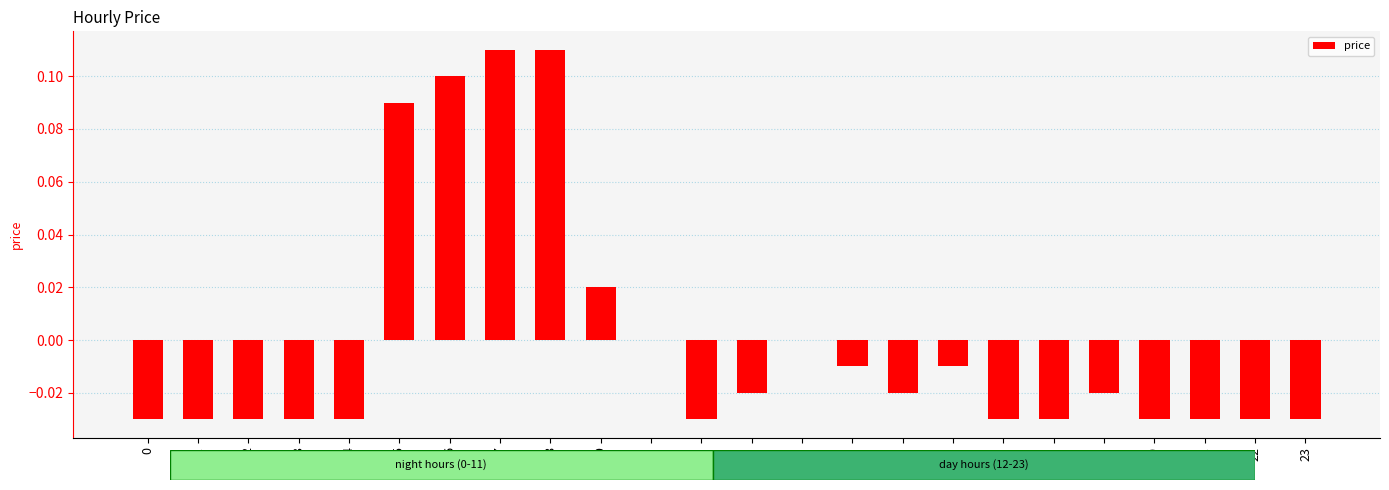

Is it true that the value at 2 is -0.0?

True